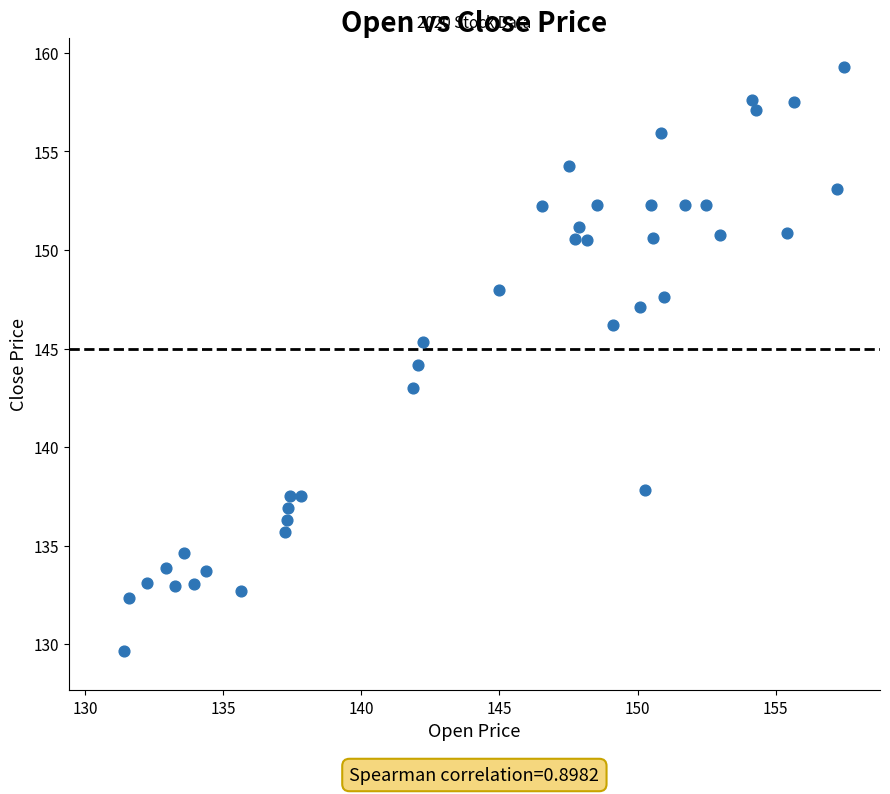

What is the range of Y values (max minus min)?

29.6